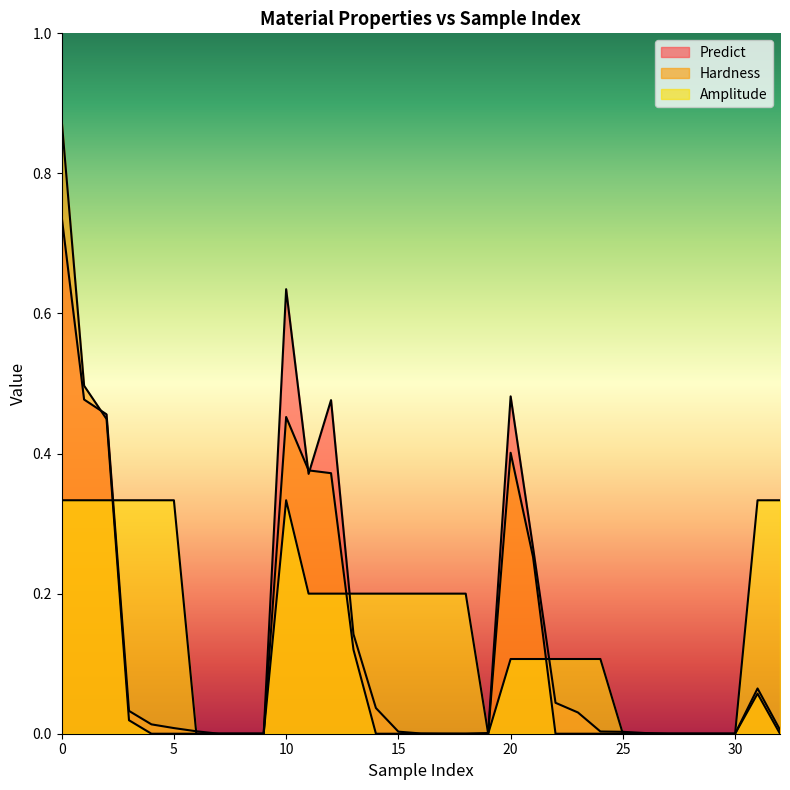

After their last crossing, which series has the higher values: Predict or Hardness?

Predict